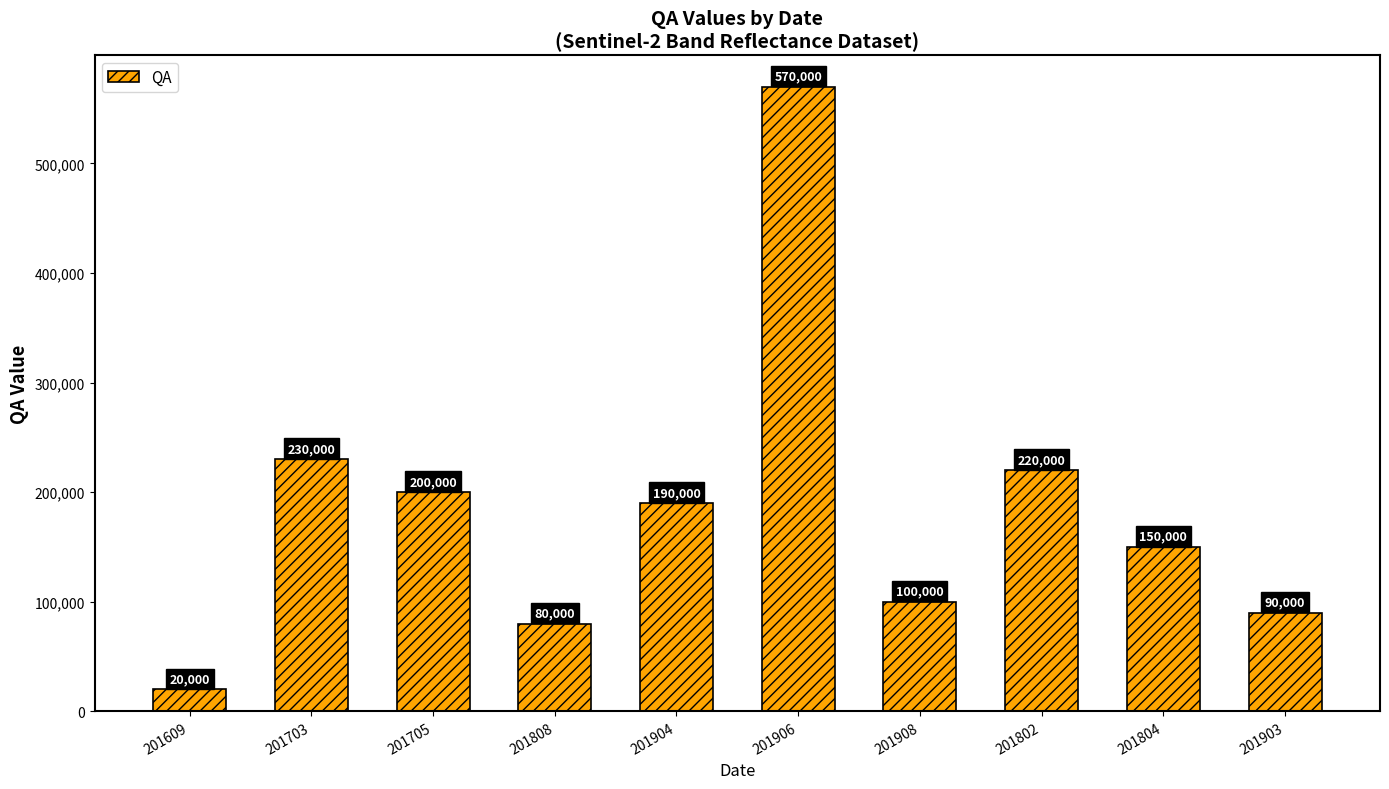

Reading left to right, extract all data points from this chart.

201609=20000	201703=230000	201705=200000	201808=80000	201904=190000	201906=570000	201908=100000	201802=220000	201804=150000	201903=90000